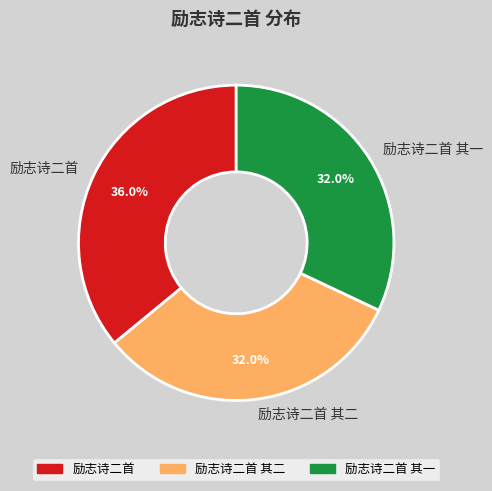

Which slice is the largest?

励志诗二首